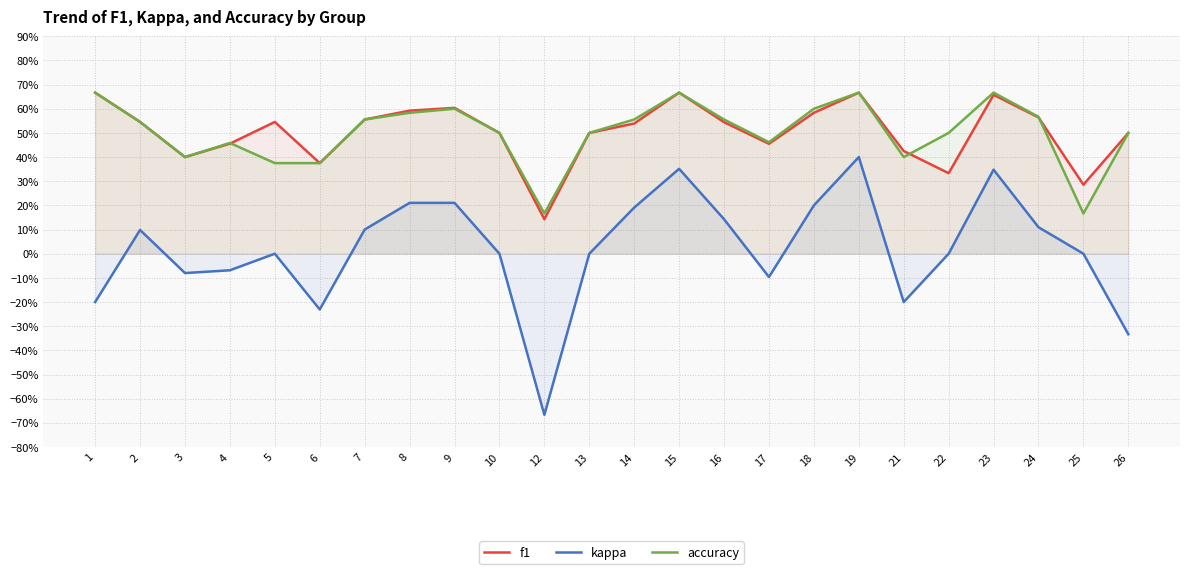

The value of f1 at 7 is 0.9. True or false?

False